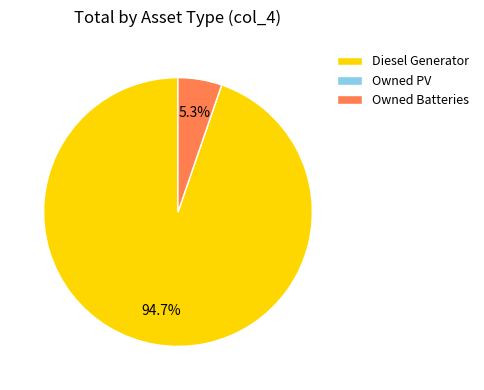

How much of the chart is everything except Owned Batteries?

94.7%